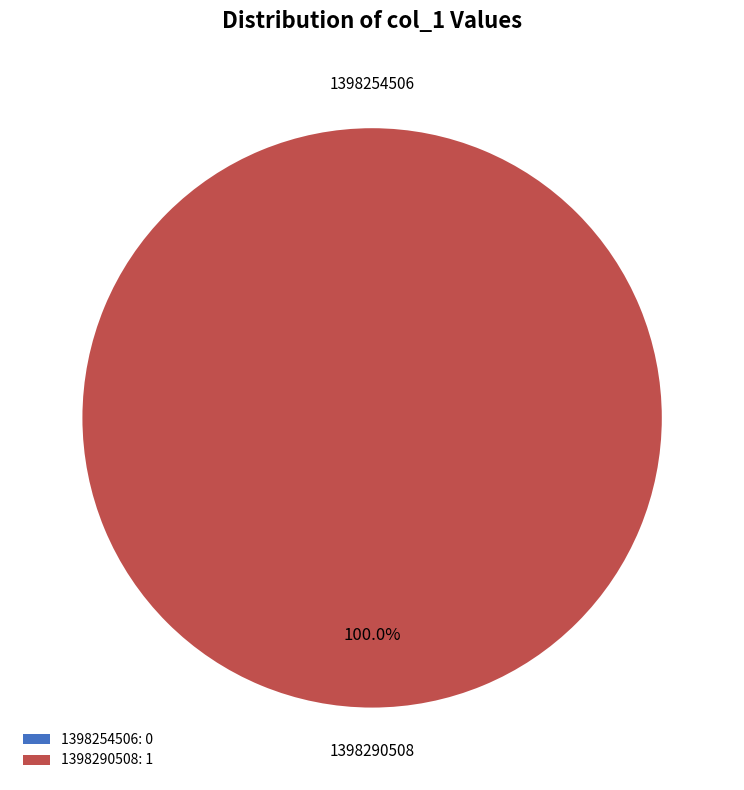

To the nearest percent, what is the difference between the 1398290508 and 1398254506 slice percentages?

100%